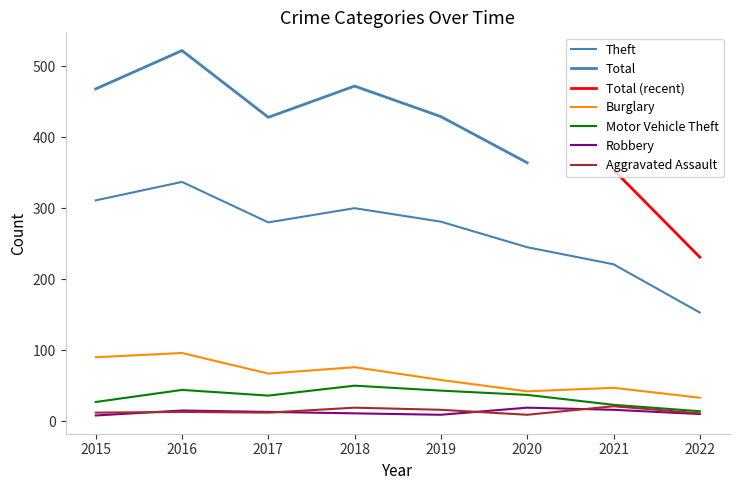

How many values in the Motor Vehicle Theft series exceed 37?

3